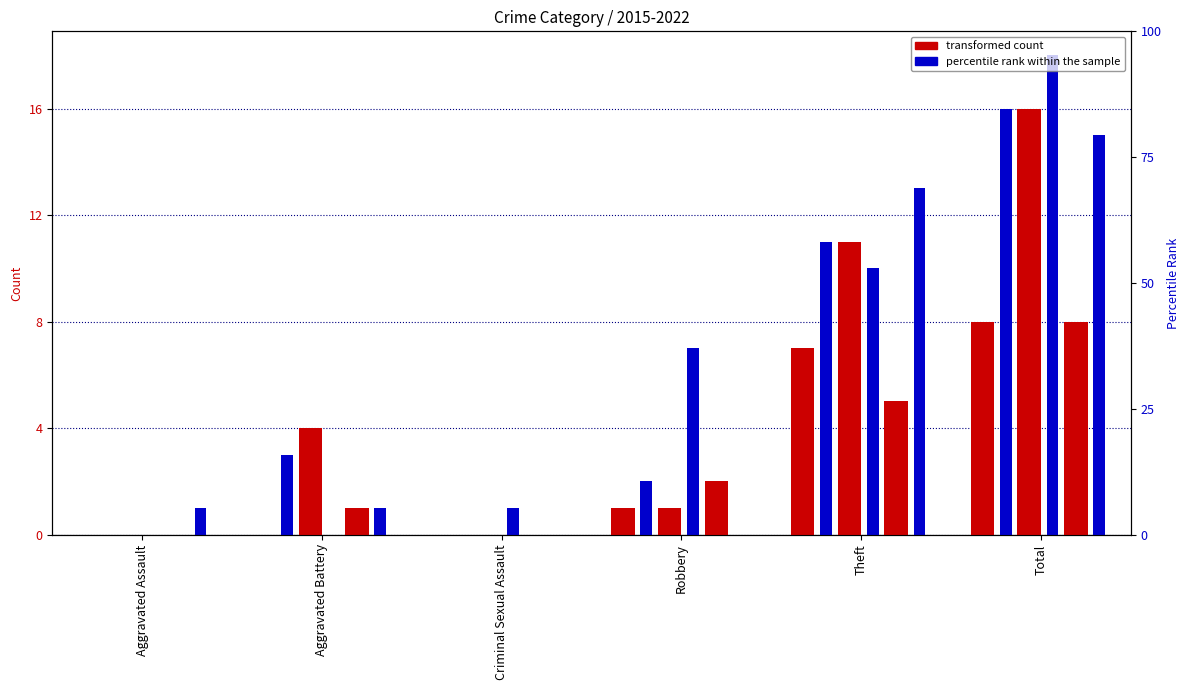

The value of 2022 at Theft is 5. True or false?

True